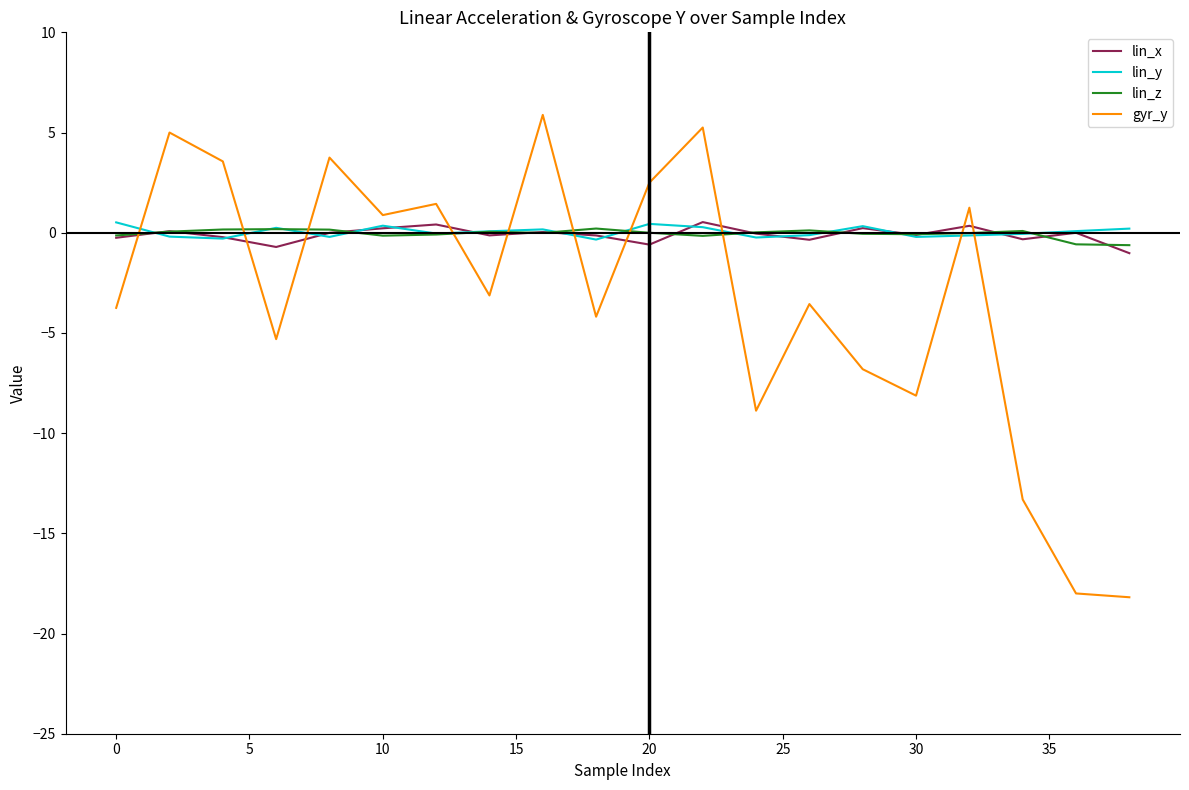

Is this an area chart (filled region under the line)?

No